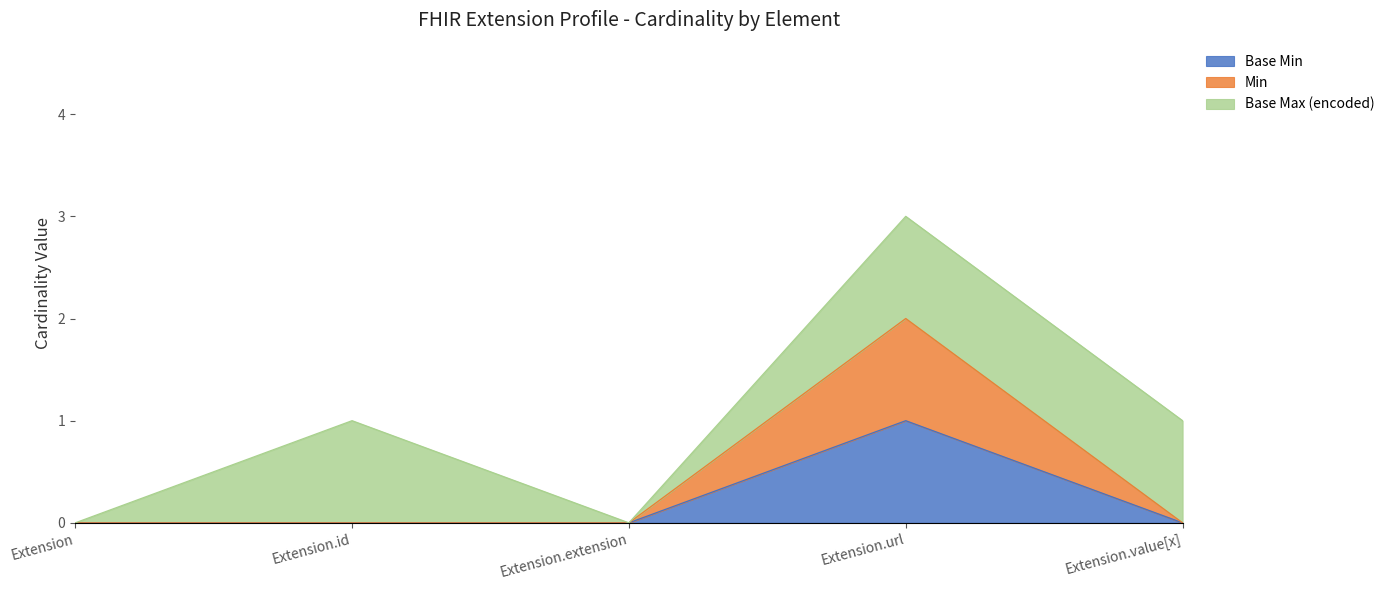

Rank the categories by Base Min value from highest to lowest.

Extension.url, Extension, Extension.id, Extension.extension, Extension.value[x]